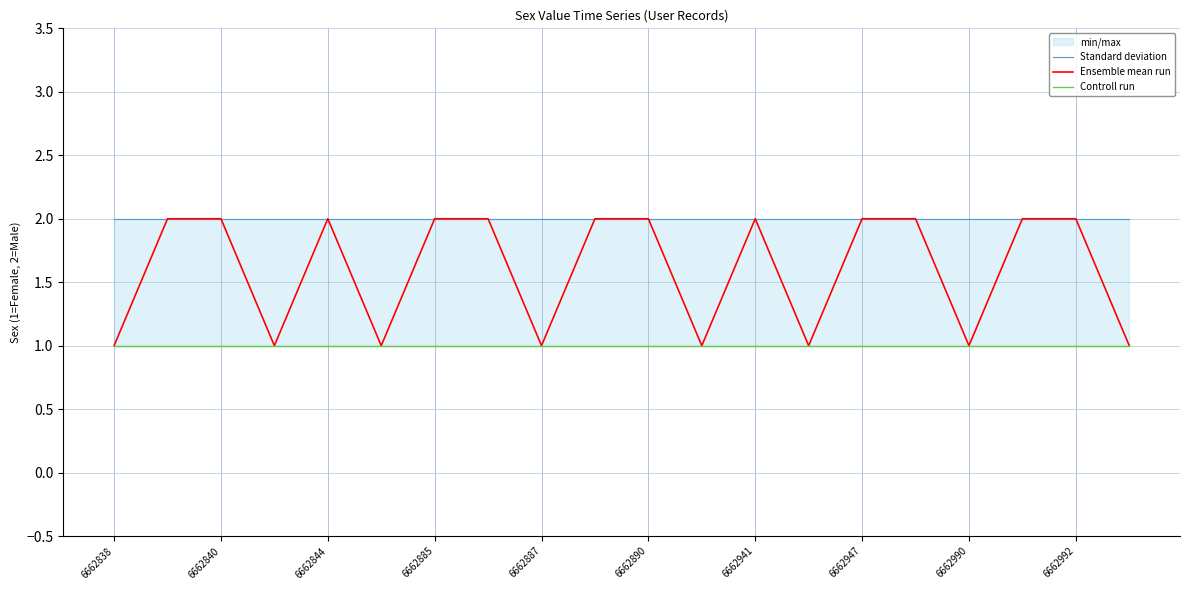

What is the highest value of the Standard deviation series?

2